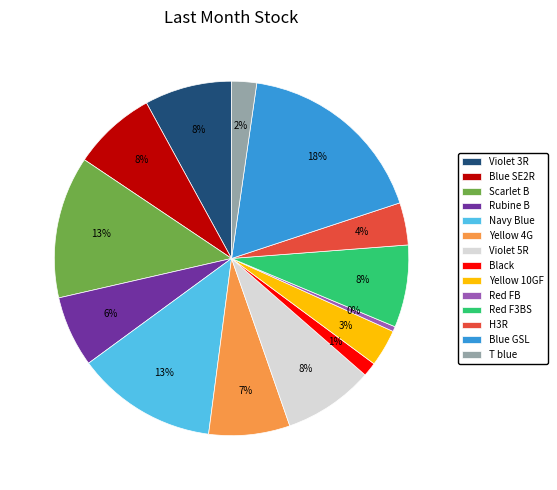

Does Black represent more than half of the total?

No